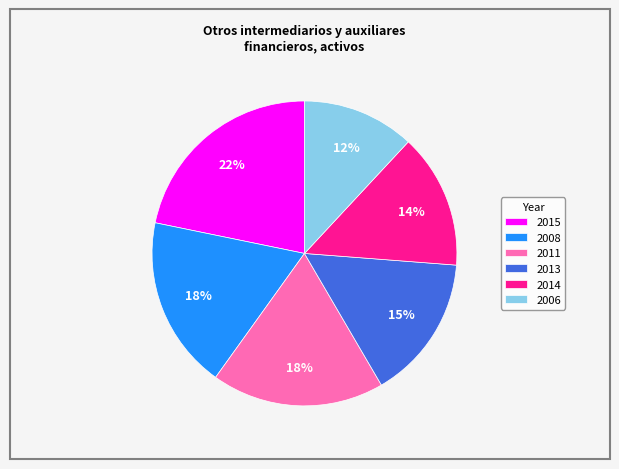

Is 2011 the majority of the pie?

No